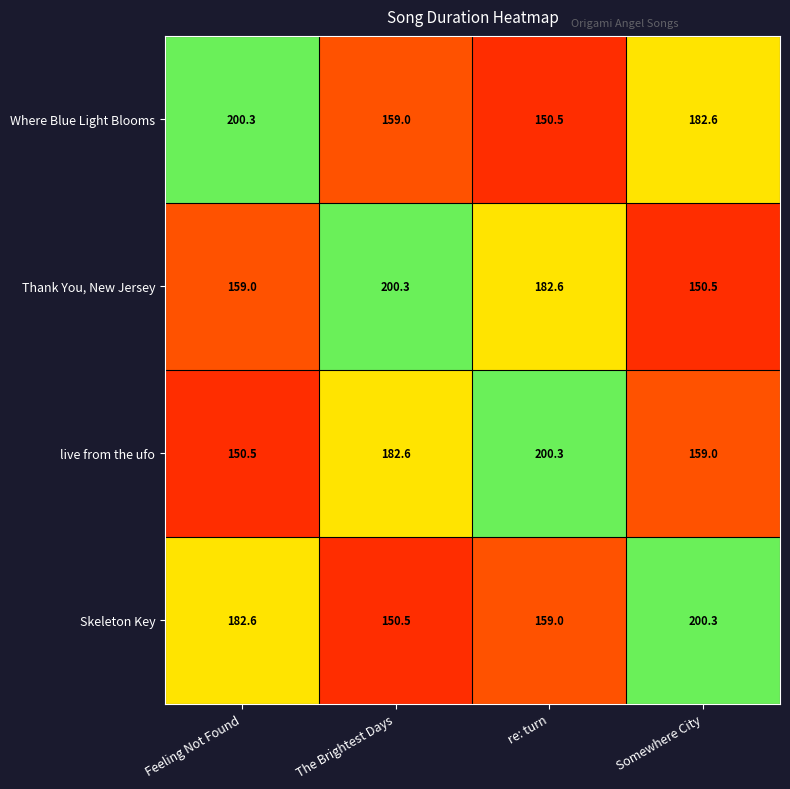

How many data points does each series have?

4